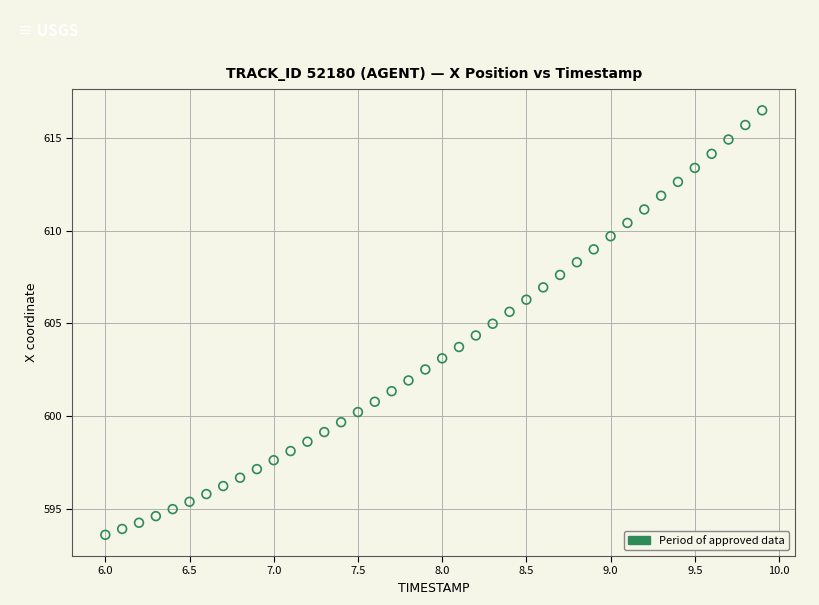

What is the range of X values (max minus min)?

3.9